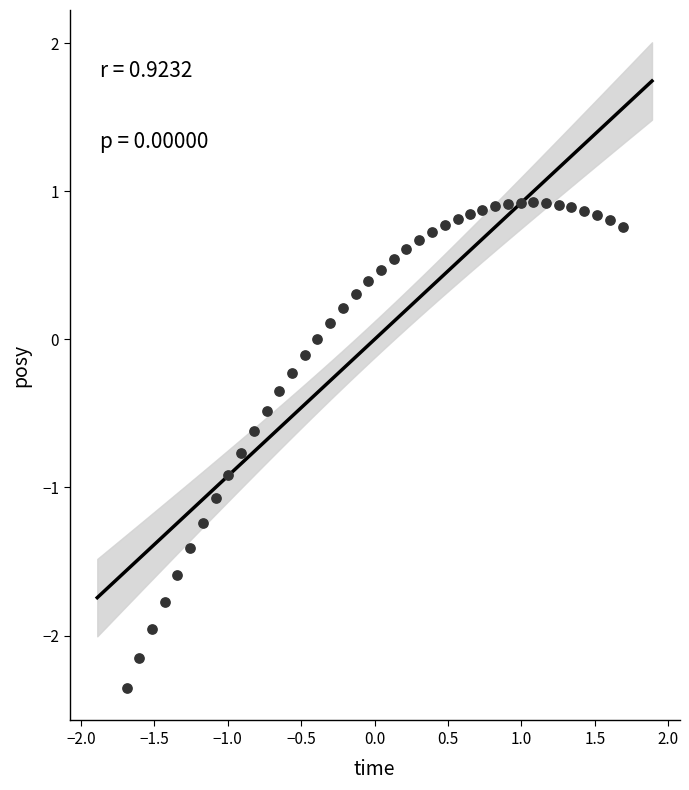

What is the range of X values (max minus min)?

3.4